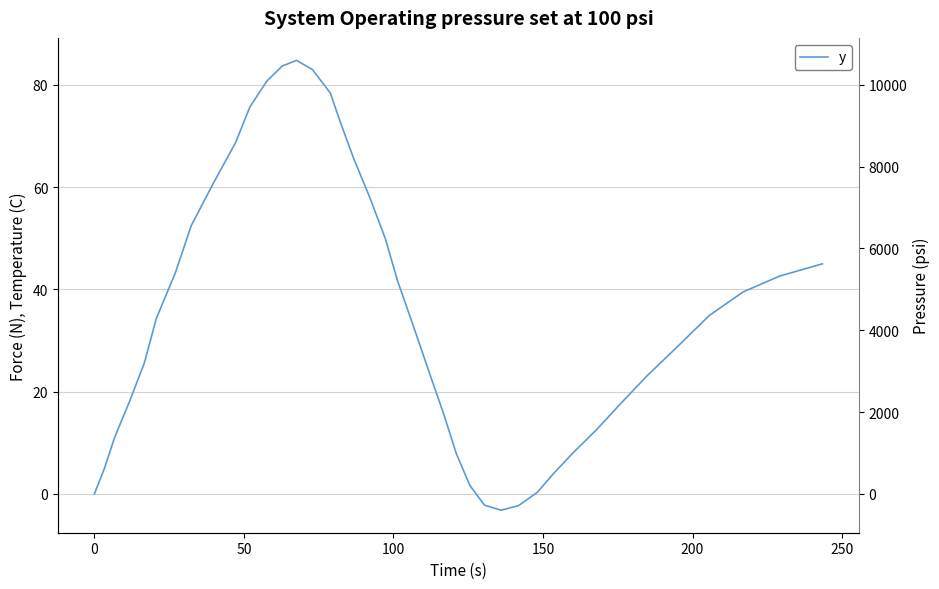

How many values are above zero?

36